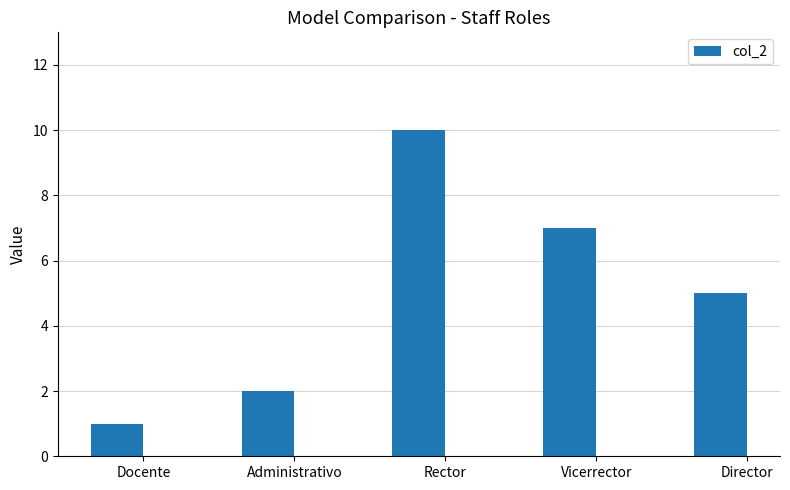

How many data points are less than 5?

2